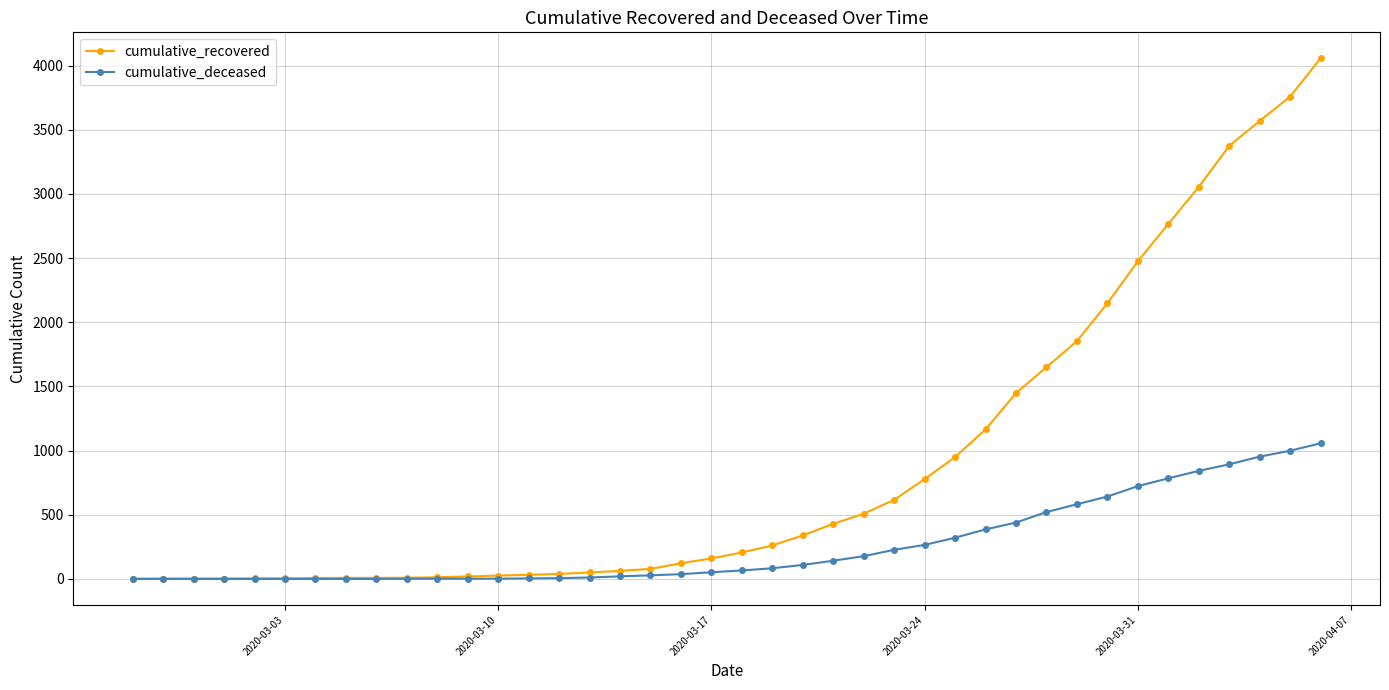

List the series in order of their overall mean, highest first.

cumulative_recovered, cumulative_deceased